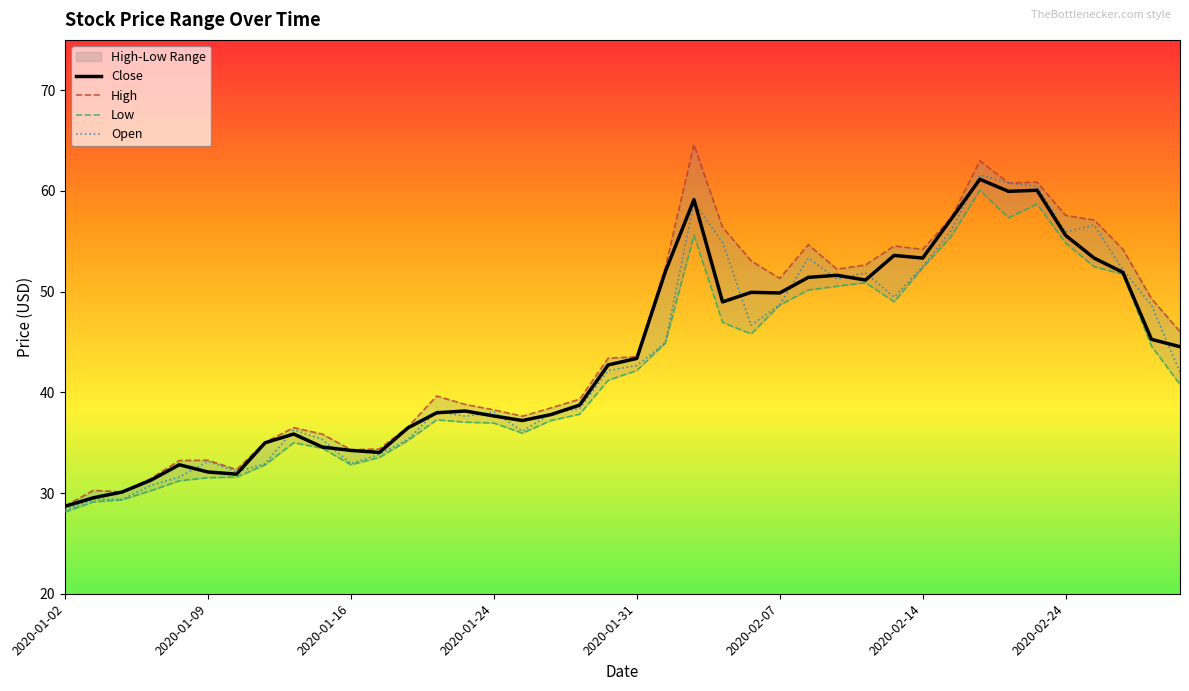

Does the chart have visible grid lines?

No